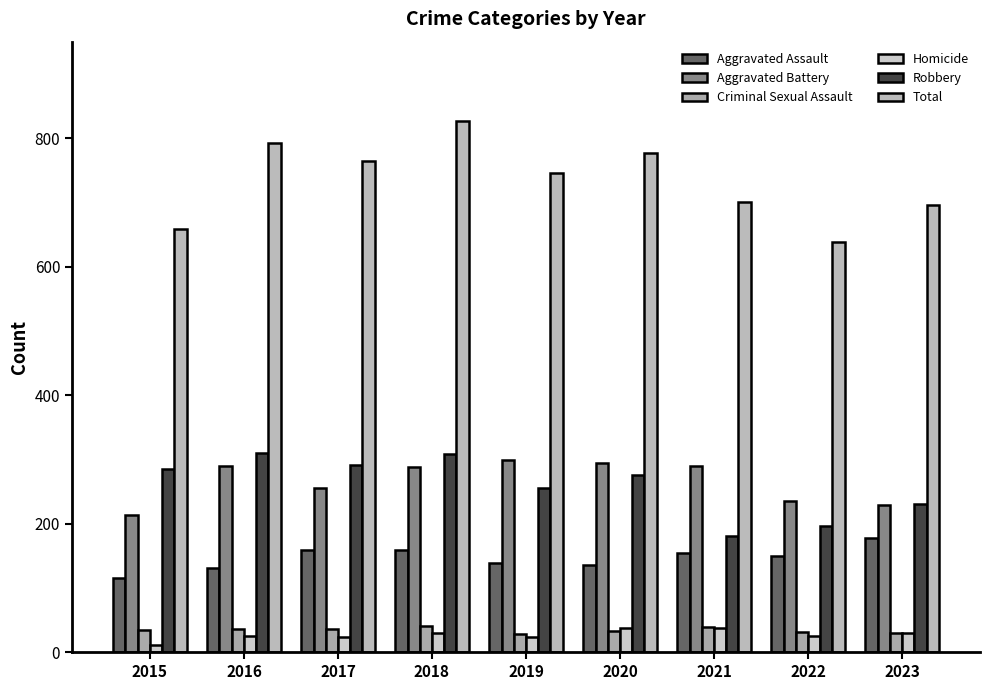

What is the difference between the maximum and minimum values in the Aggravated Assault series?

62